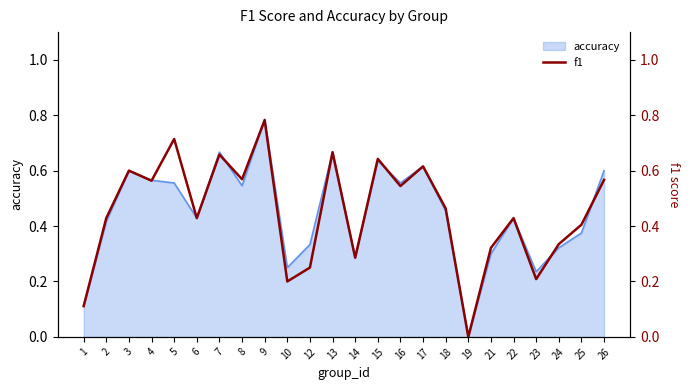

At which category does the data reach its first local peak?

3